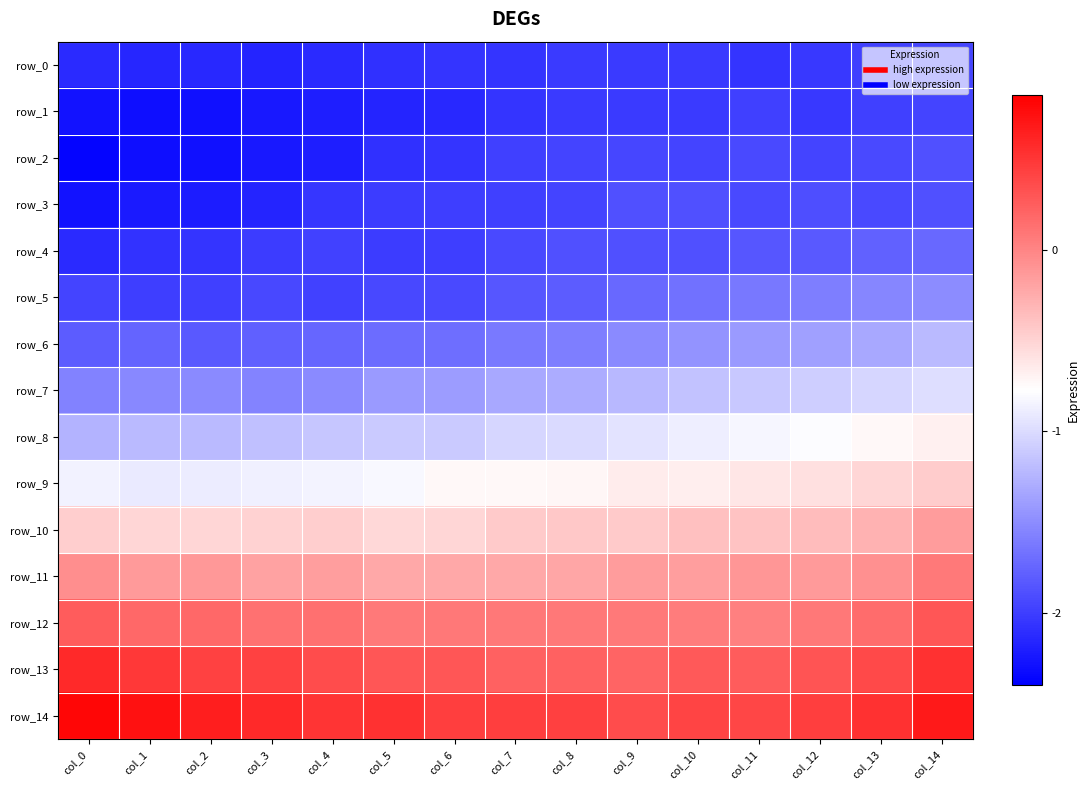

At which label does row_0 first exceed -2?

col_13